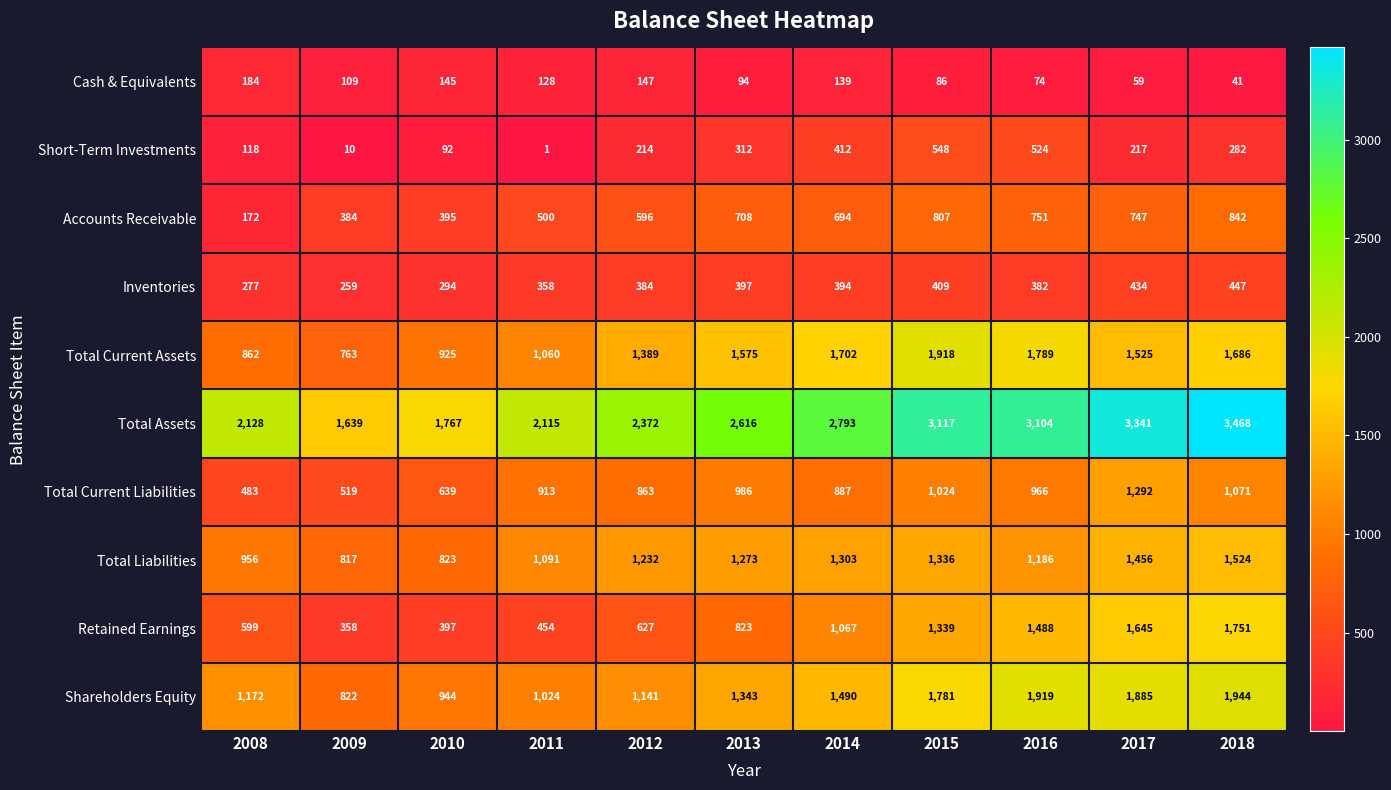

The Shareholders Equity series shows 1781 at 2015. True or false?

True